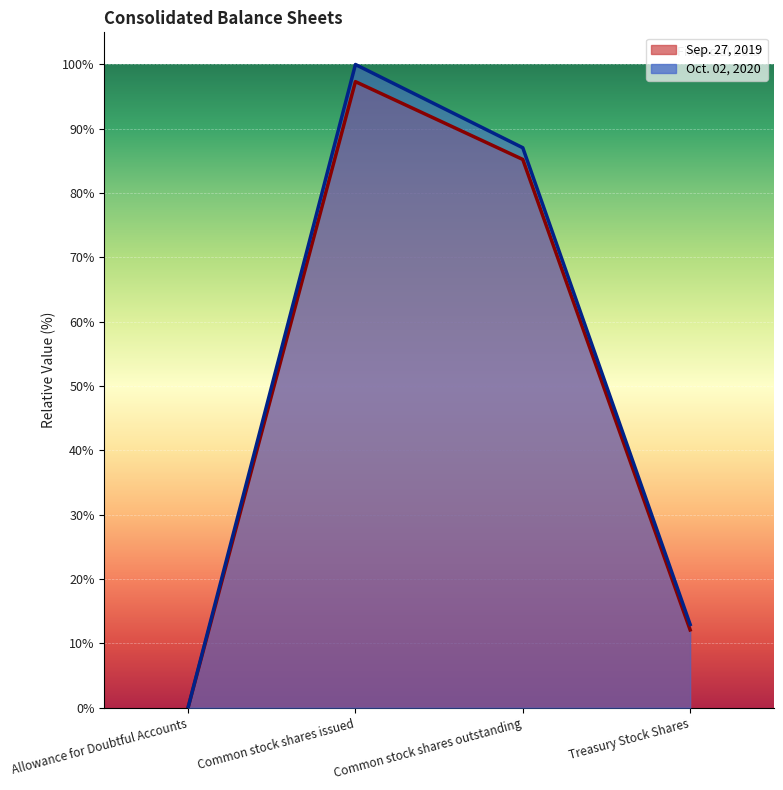

True or false: Sep. 27, 2019 has more than 0 interior local peaks.

True